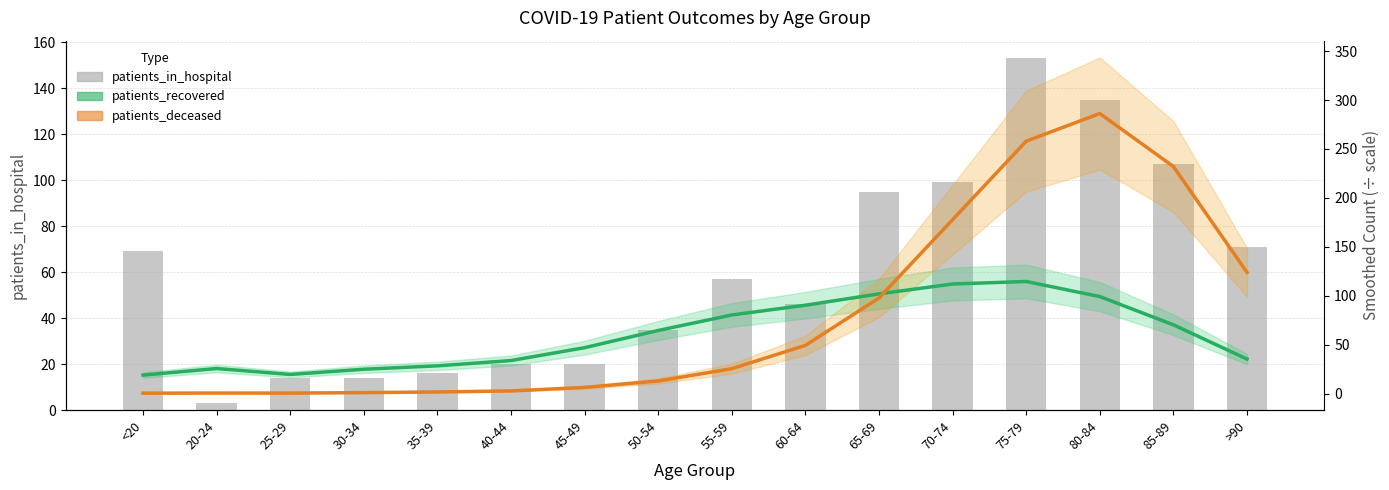

What is the maximum value for patients_deceased?

286.2